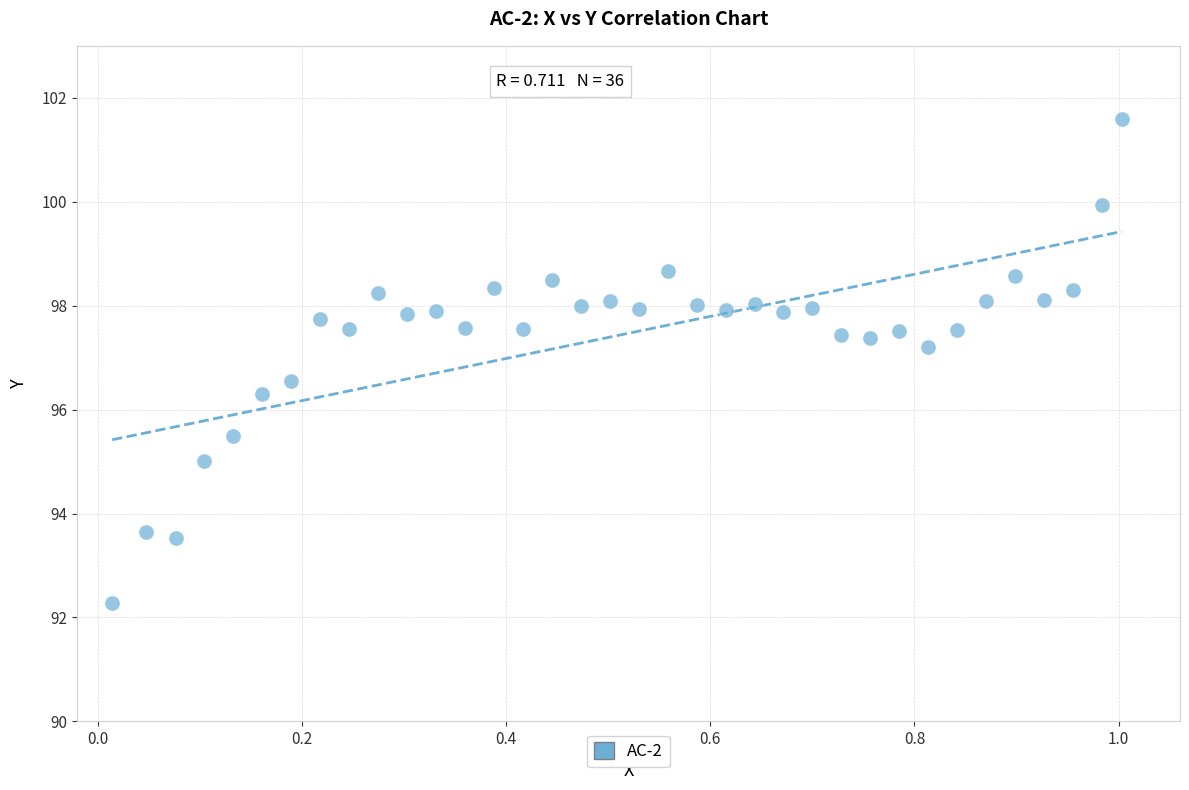

What Y value in the scatter plot is closest to 96?

96.3